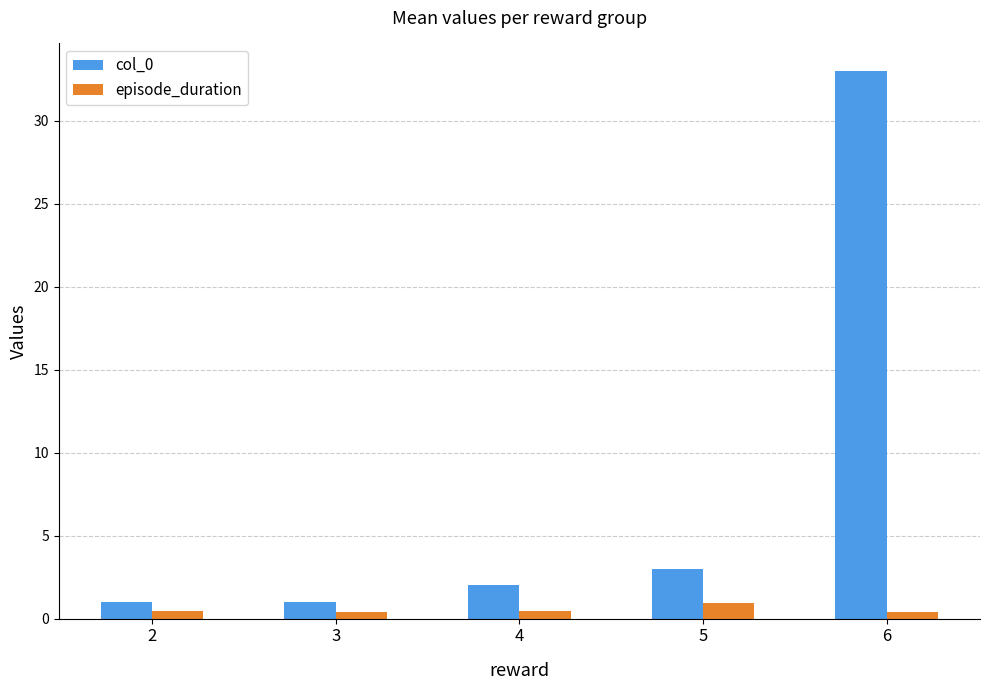

Is the value of col_0 at 2 greater than the value of episode_duration at 3?

Yes